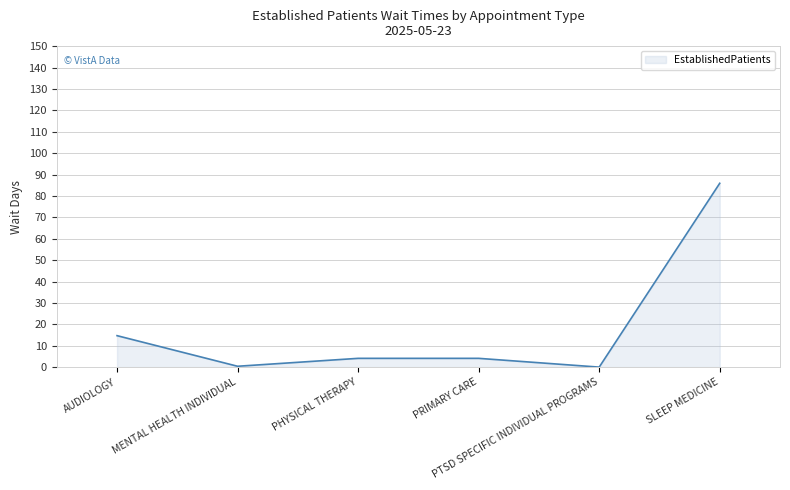

Between PRIMARY CARE and MENTAL HEALTH INDIVIDUAL, which is larger?

PRIMARY CARE